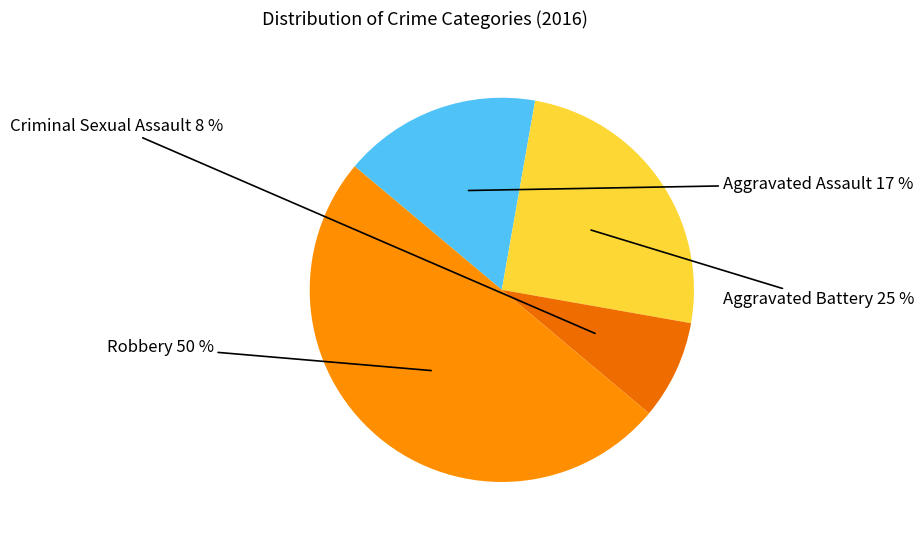

How many segments does this pie chart have?

4